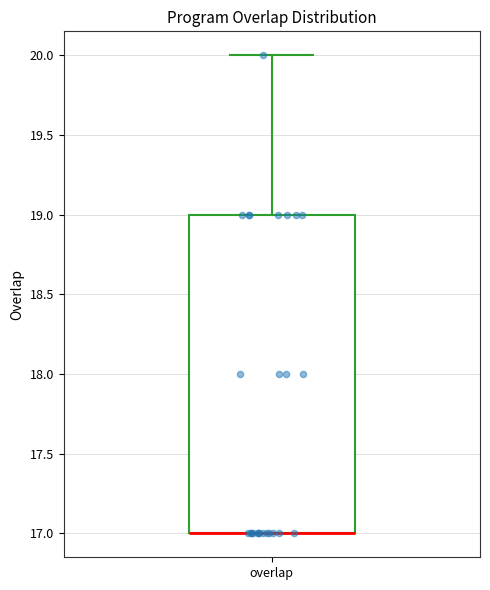

Where is the upper edge of the box for overlap on the y-axis? The values are not printed on the chart, so give them approximately, as read against the axis.

19